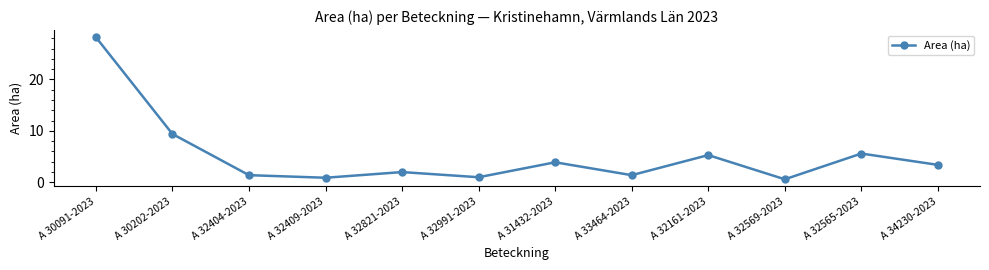

What is the change in value from A 32821-2023 to A 32991-2023?

-1.0